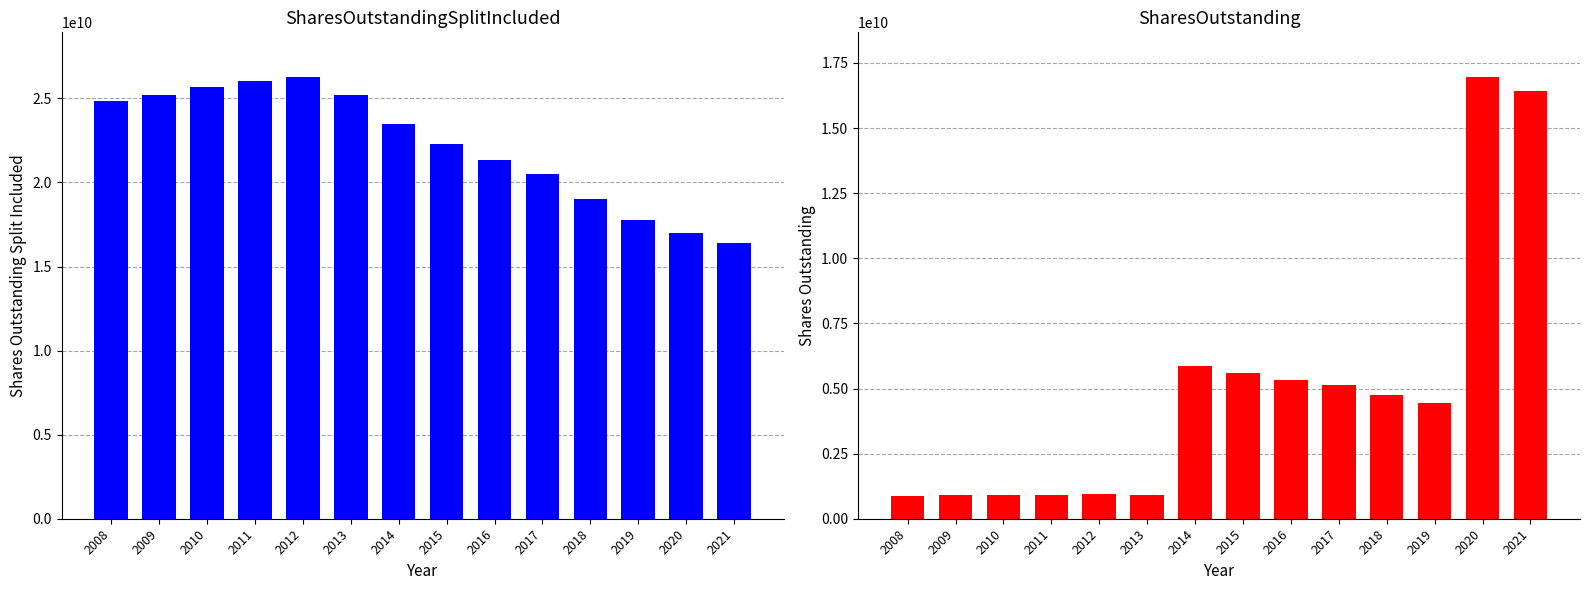

The value of SharesOutstandingSplitIncluded at 2008 is 24873127244. True or false?

True